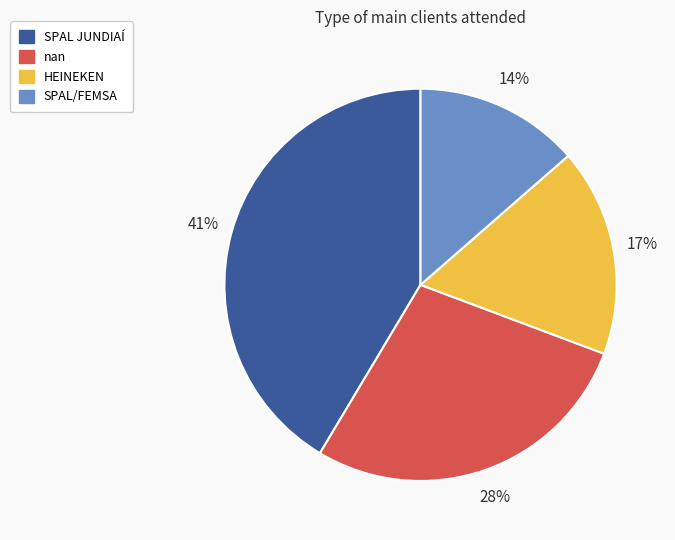

Between SPAL/FEMSA and SPAL JUNDIAÍ, which is larger?

SPAL JUNDIAÍ